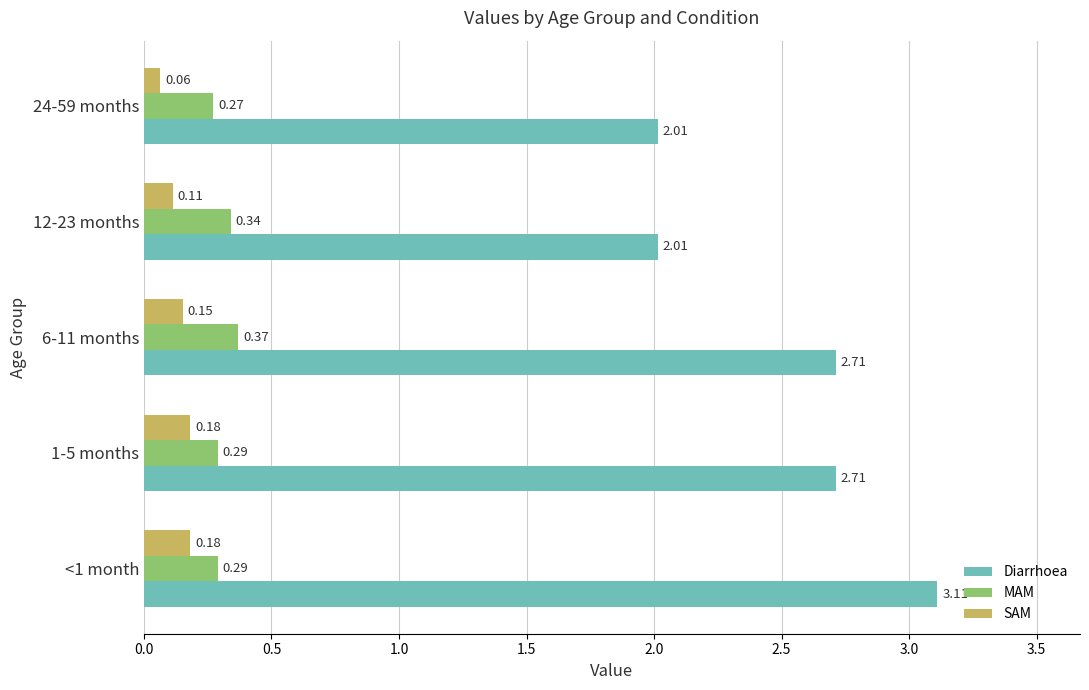

At how many categories does at least one series exceed 2?

5